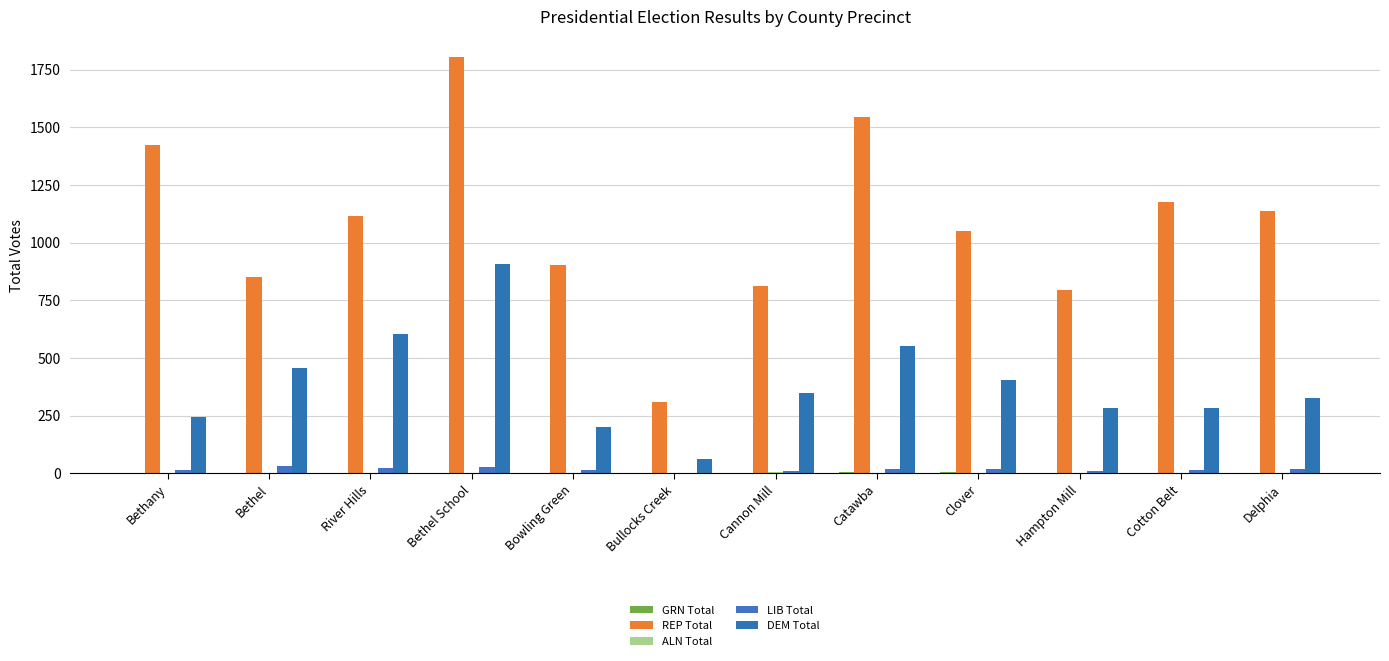

What are all the series names shown in the legend?

GRN Total, REP Total, ALN Total, LIB Total, DEM Total